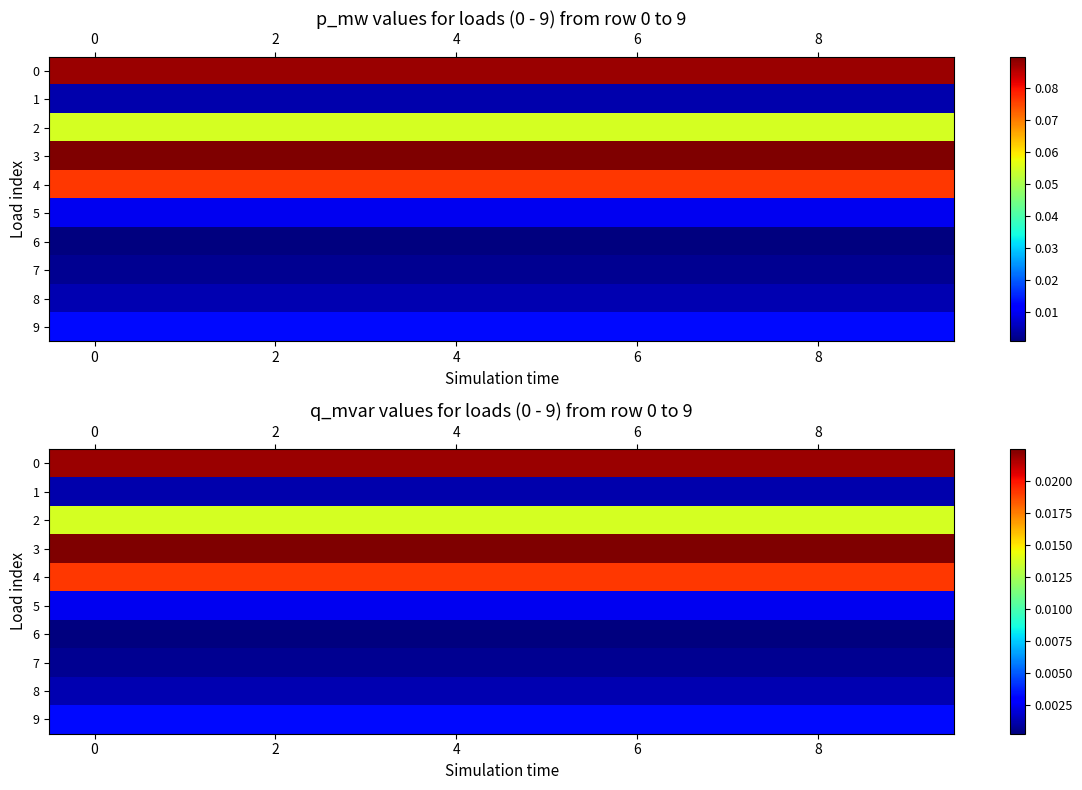

How many categories are shown in the chart?

10